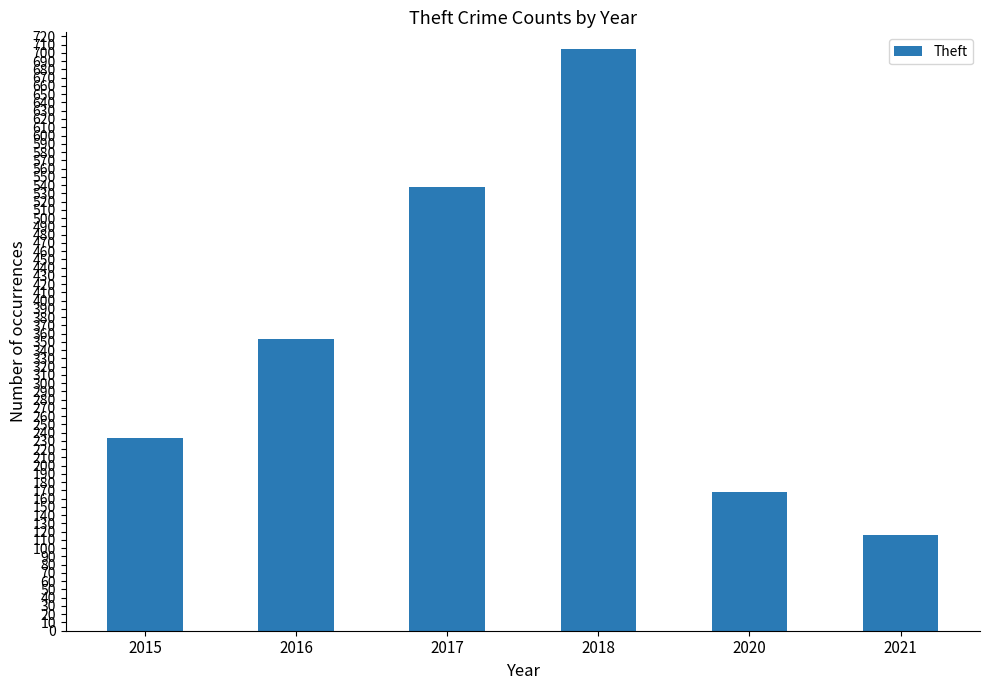

Rank the categories by value from lowest to highest.

2021, 2020, 2015, 2016, 2017, 2018